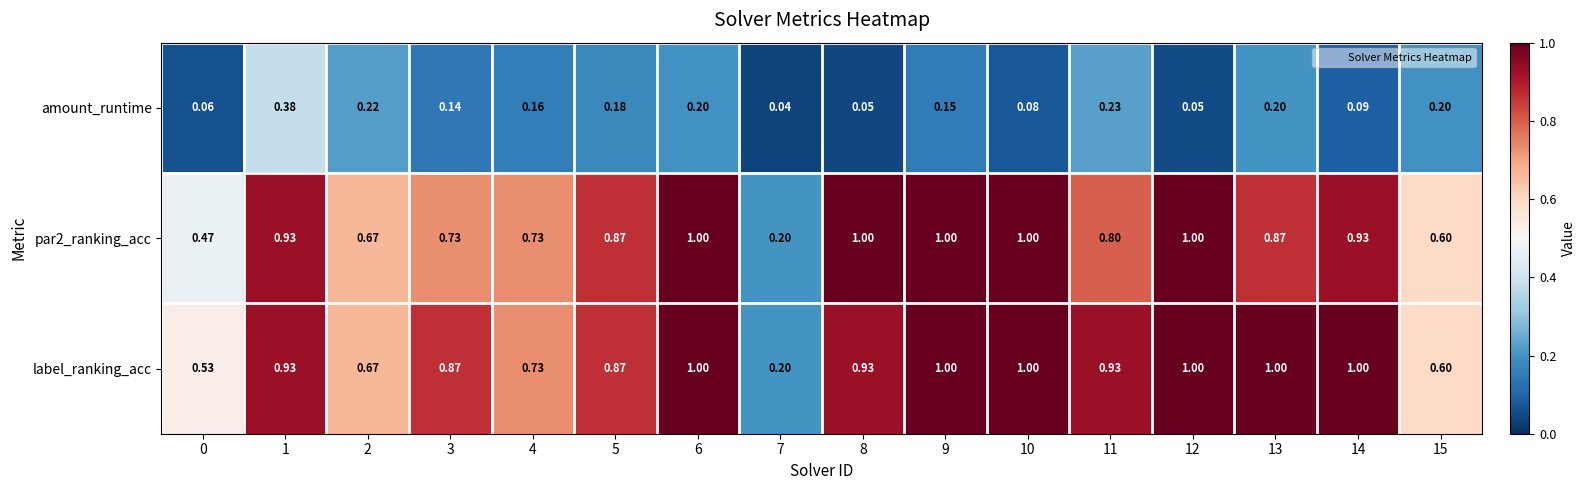

At which category is the sum across all series the highest?

1